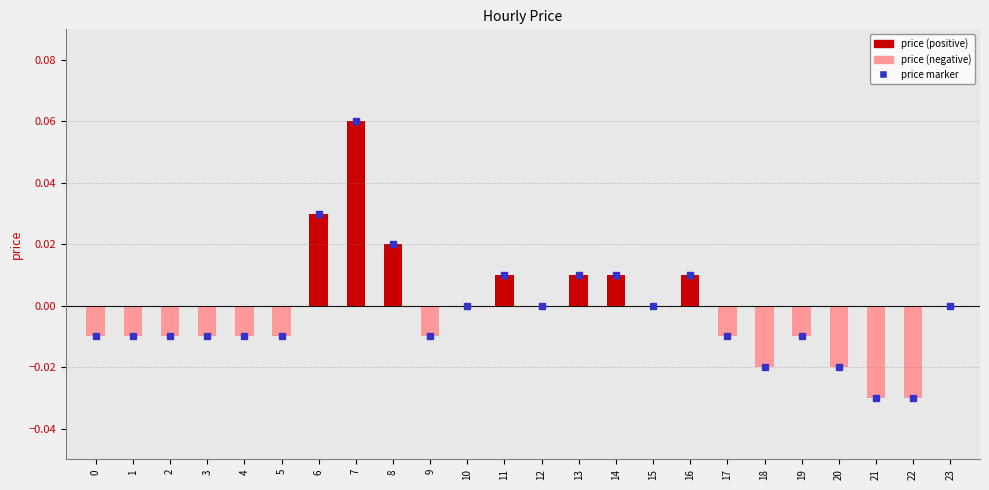

Which has a higher value, 1 or 12?

12